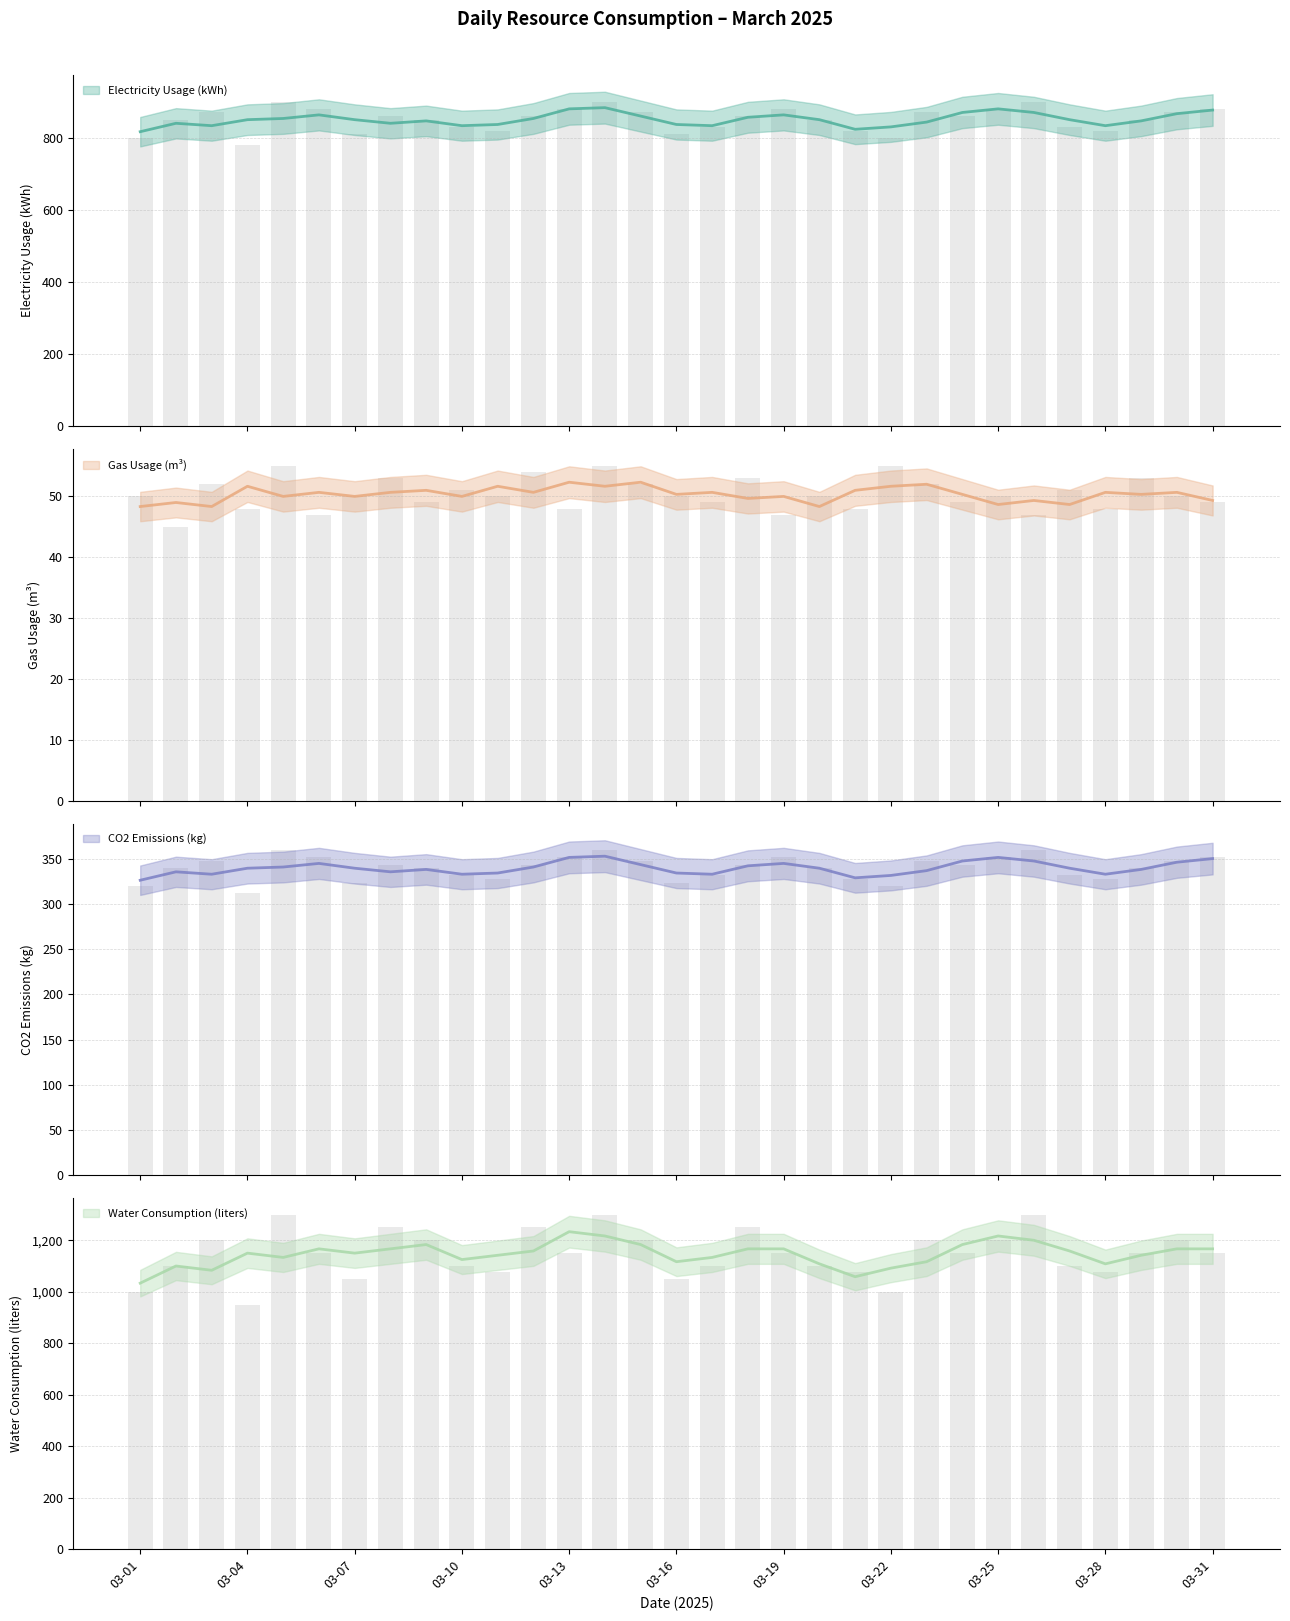

Between 03-05 and 03-18, which is larger?

03-05